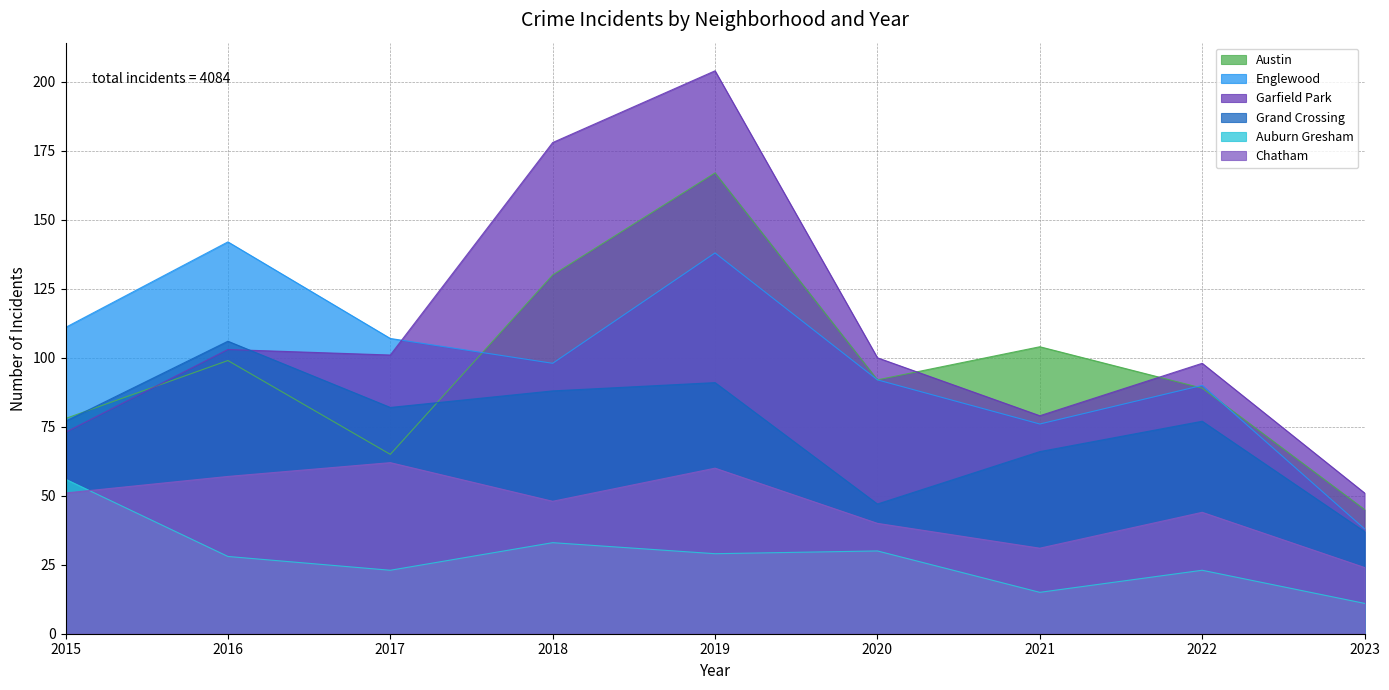

How many distinct data groups are displayed?

6